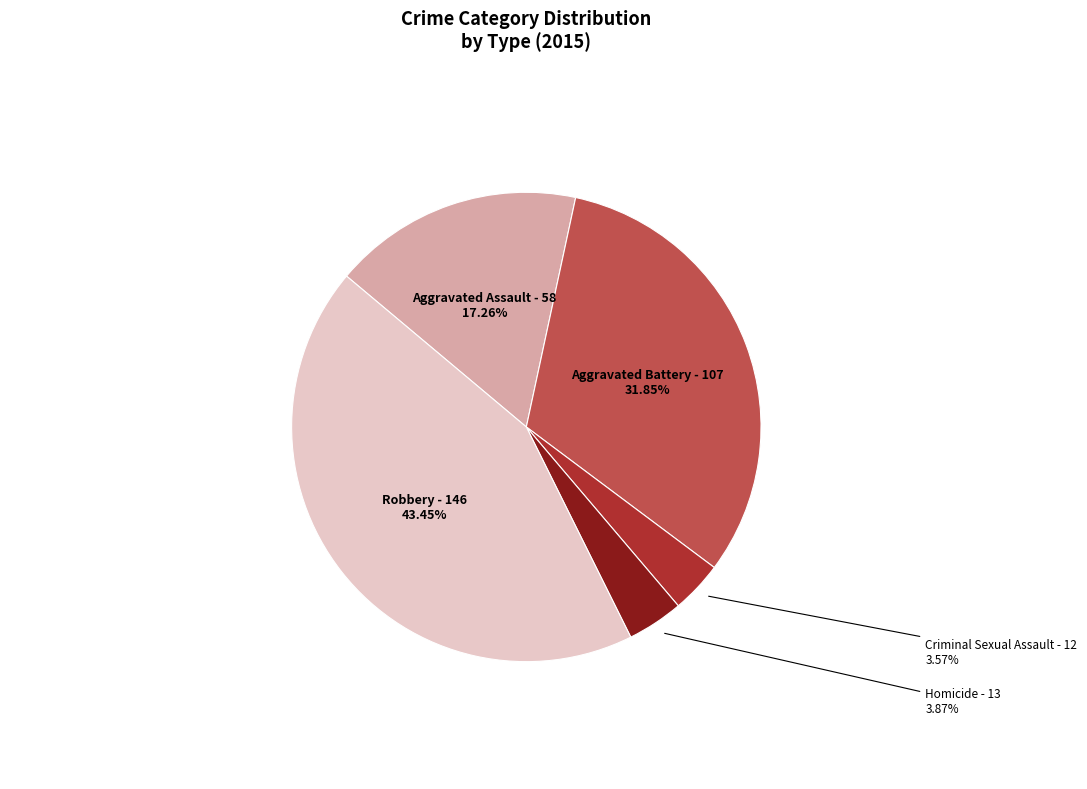

Does Robbery represent more than half of the total?

No